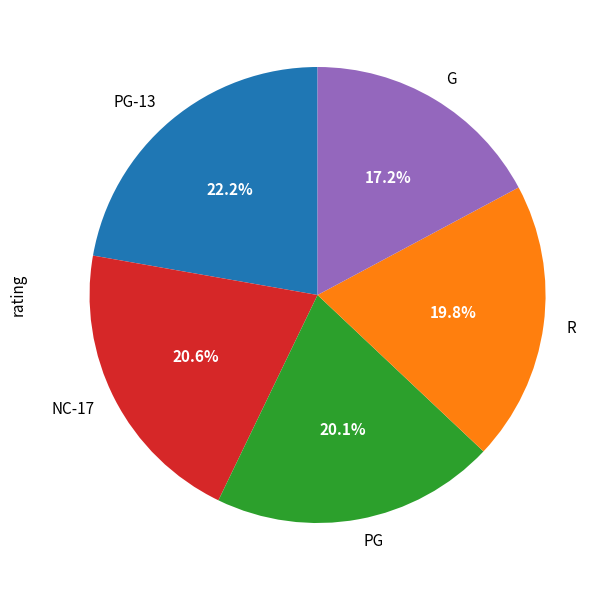

To the nearest percent, what is the difference between the largest and smallest slice percentages?

5%